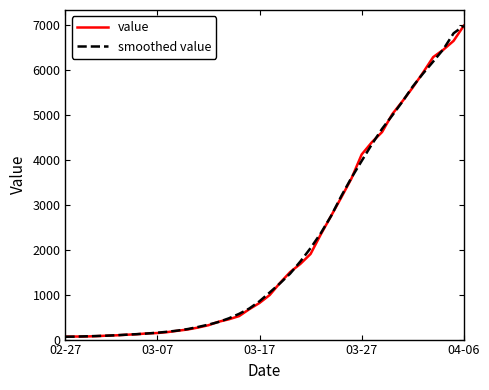

What is the highest value of the smoothed value series?

6995.0